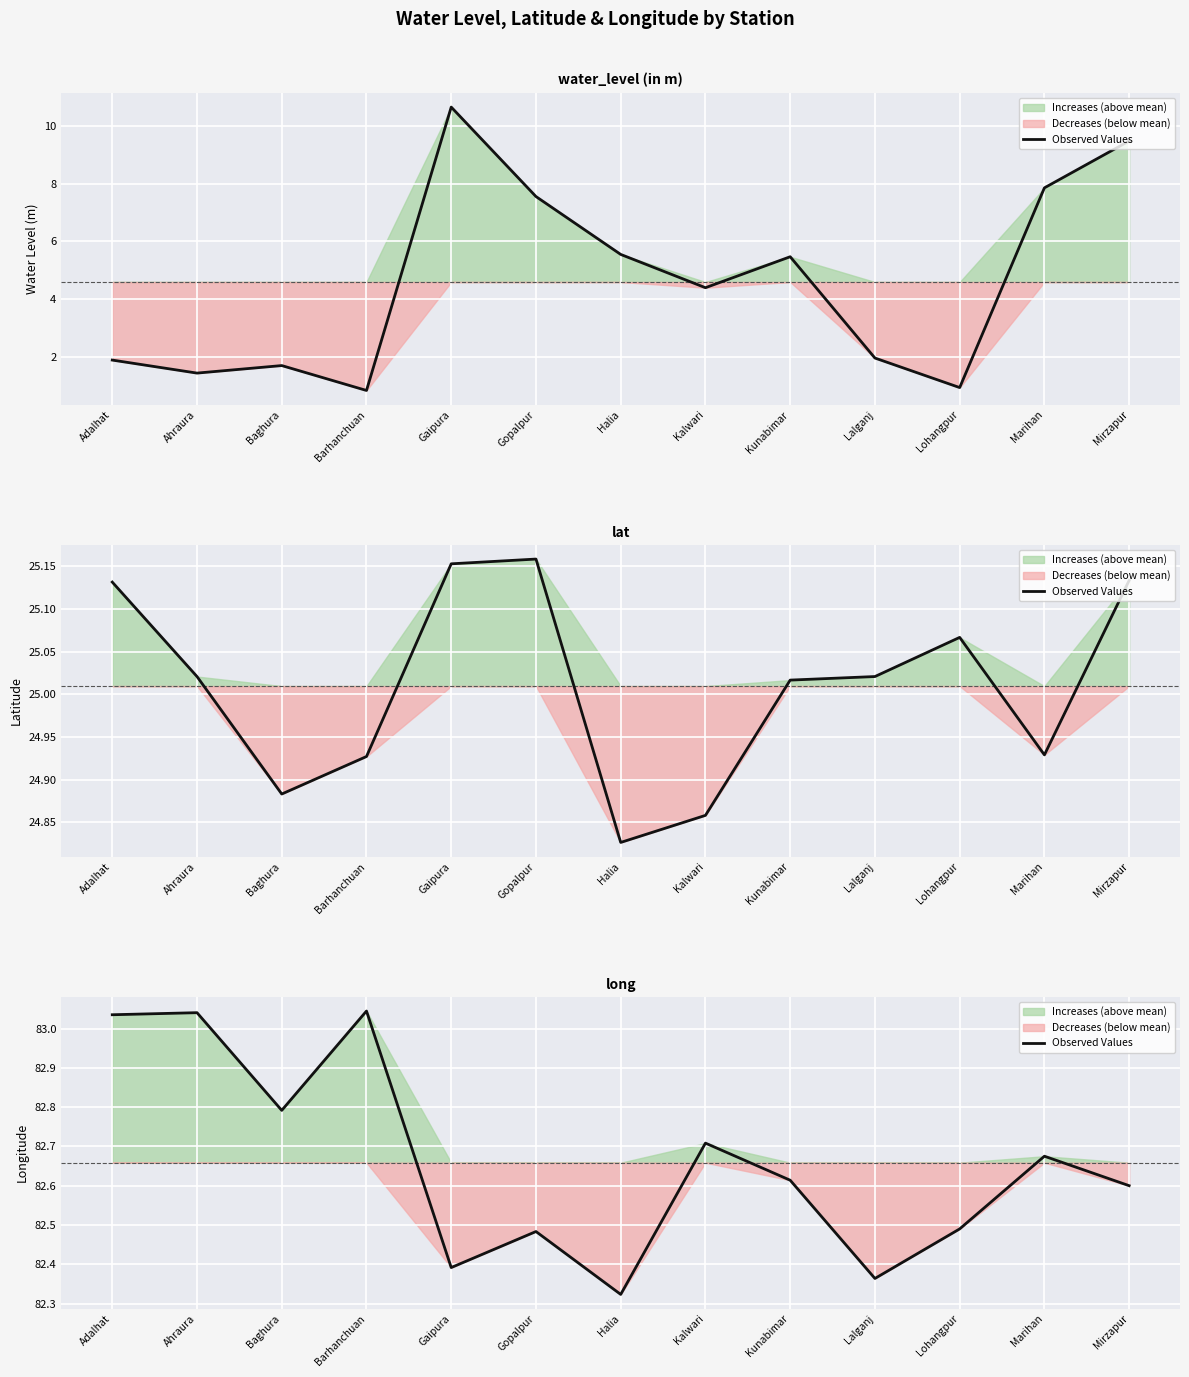

List the labels in order of value, largest first.

Barhanchuan, Ahraura, Adalhat, Baghura, Kalwari, Marihan, Kunabimar, Mirzapur, Lohangpur, Gopalpur, Gaipura, Lalganj, Halia